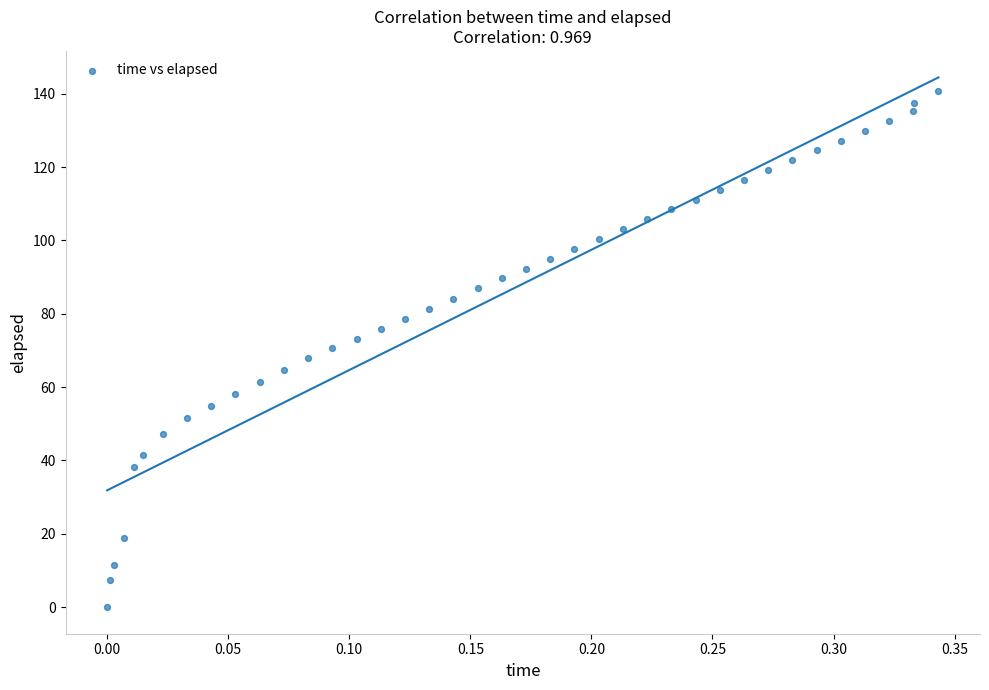

What is the range of Y values (max minus min)?

140.7